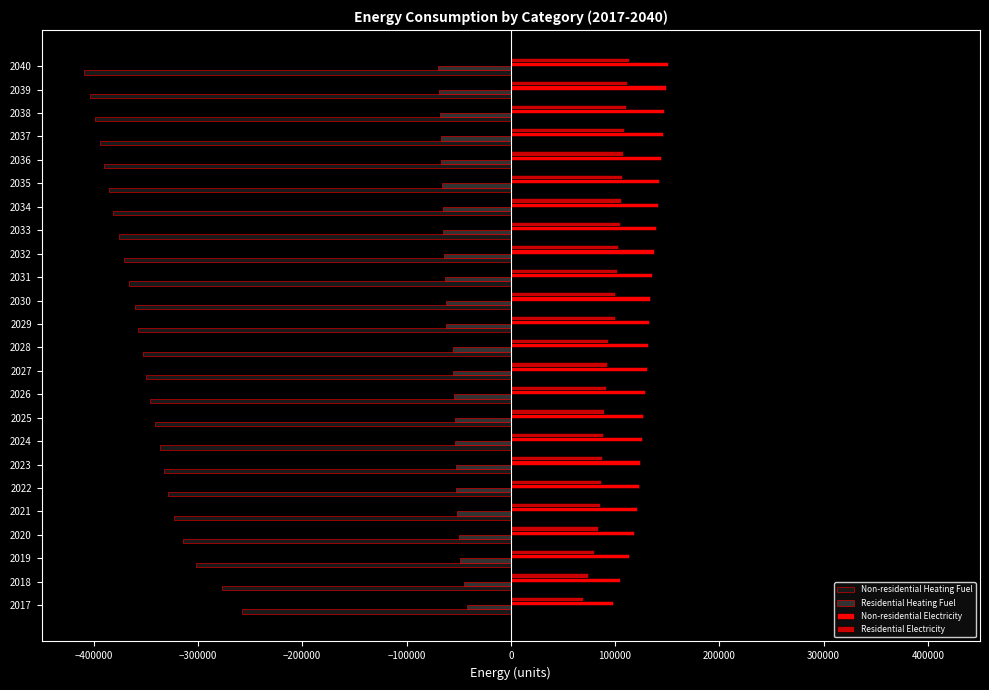

What is the maximum value shown in the chart?

150933.9